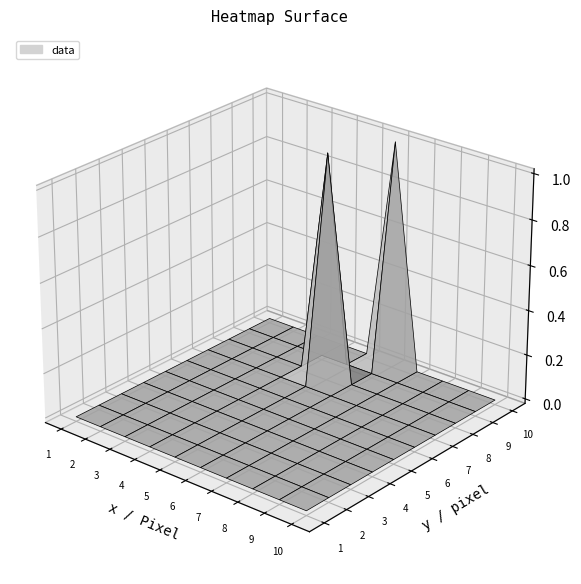

What is the difference between the highest and lowest values at 5?

1